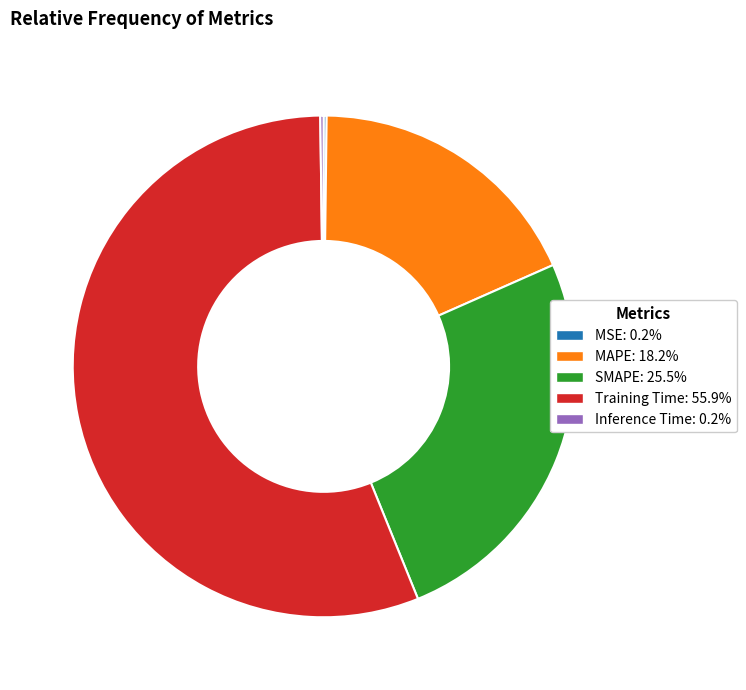

Is it true that MAPE is 26% of the pie?

False